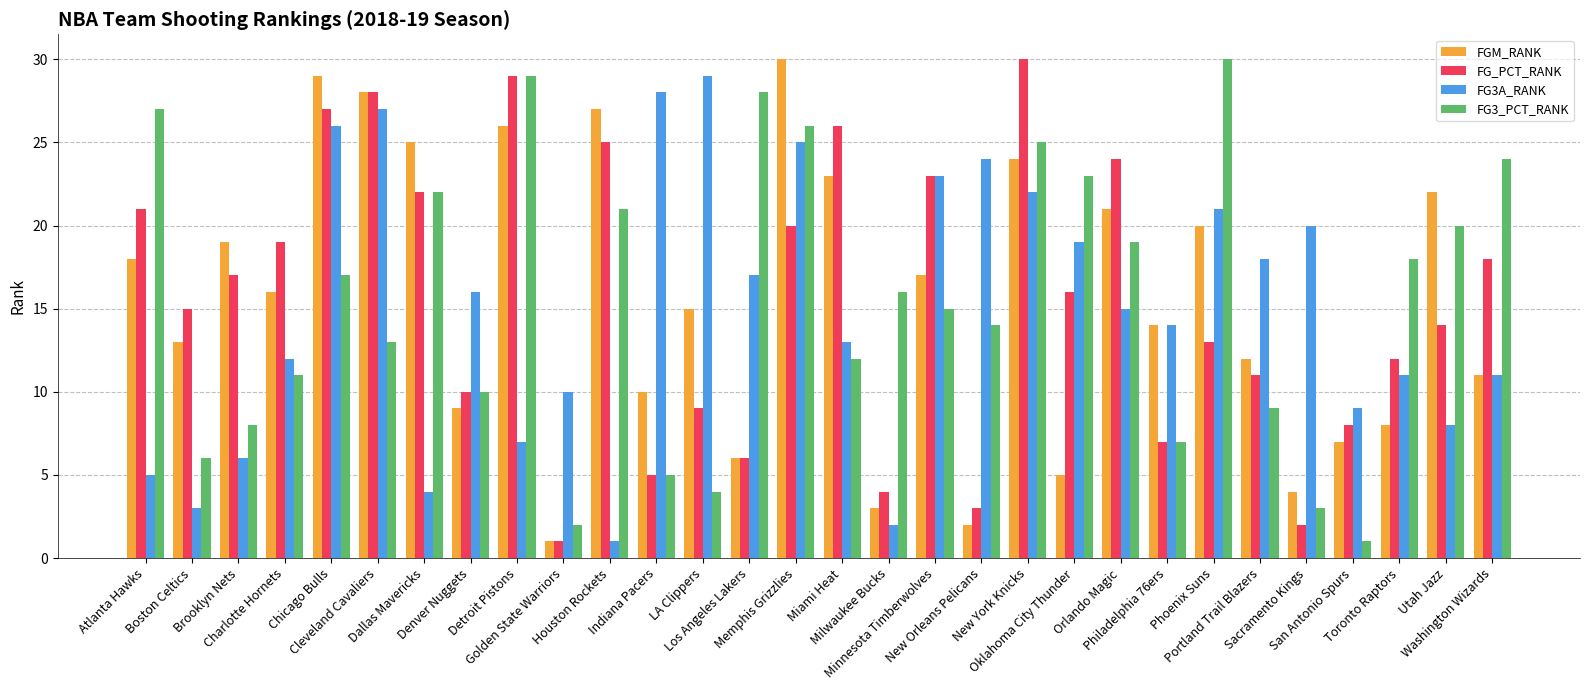

What is the greatest value displayed?

30